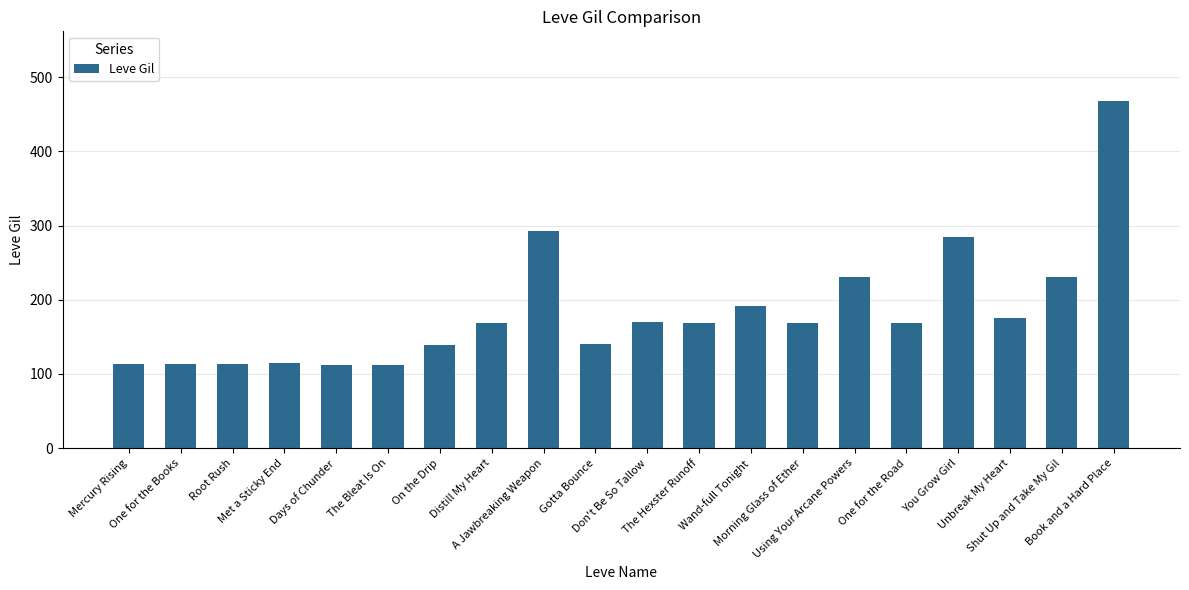

Approximately how many times larger is the value at Morning Glass of Ether compared to The Hexster Runoff?

1.0